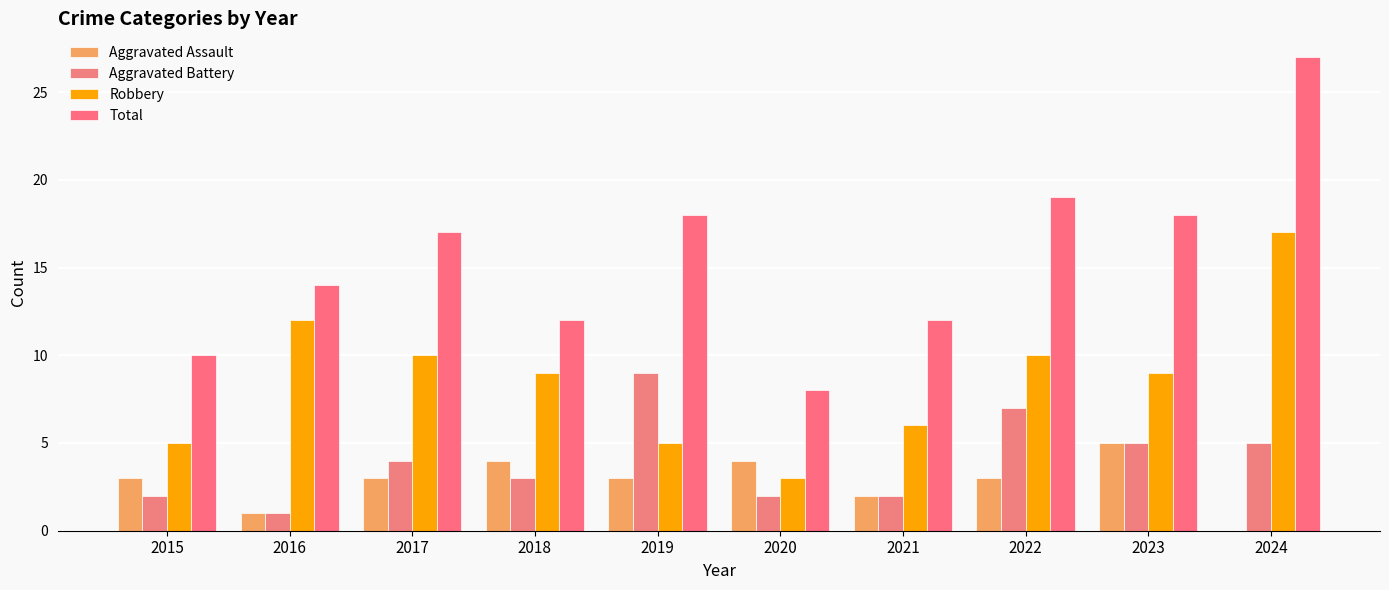

Where is Robbery nearest to the value 10?

2017